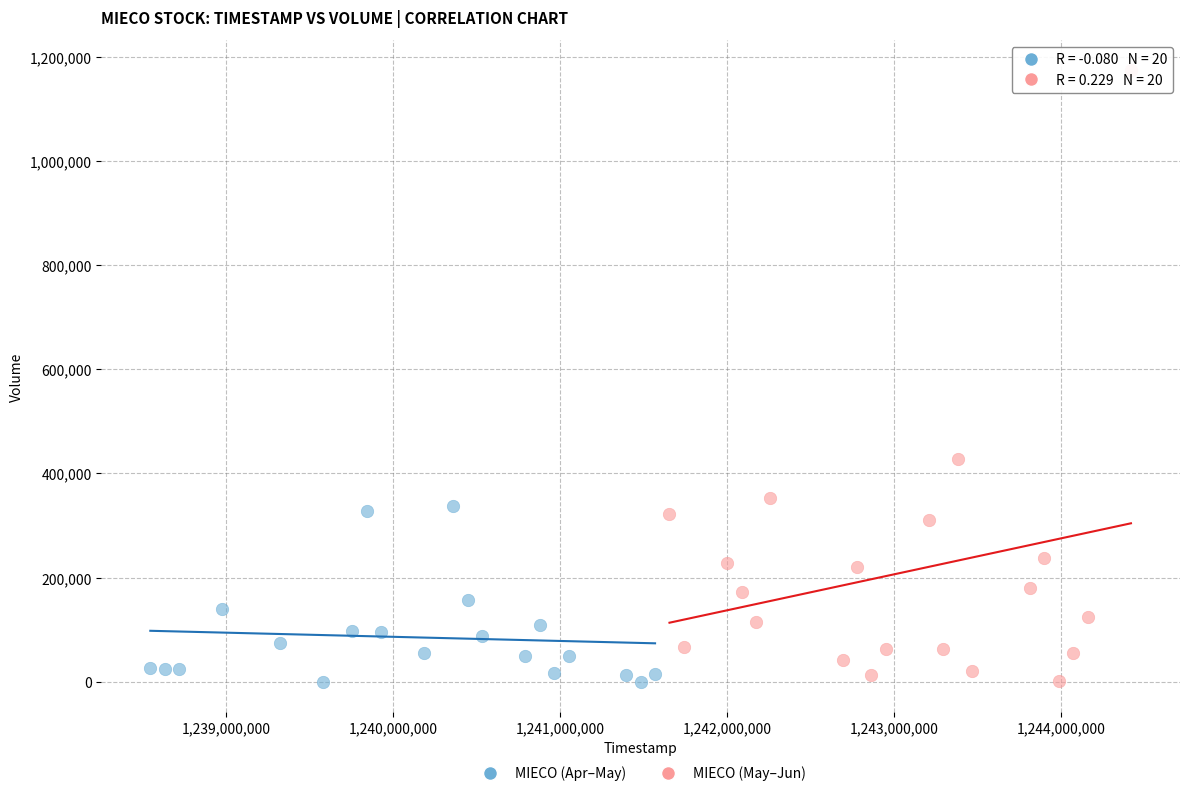

Which series has the largest Y range (max minus min)?

MIECO (May–Jun)